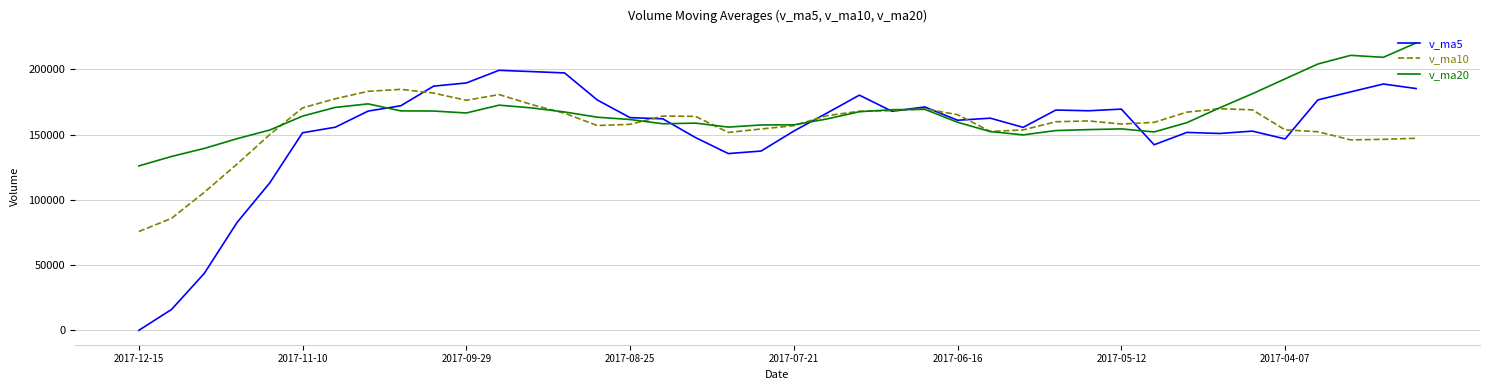

Rank the series by their maximum value, from lowest to highest.

v_ma10, v_ma5, v_ma20